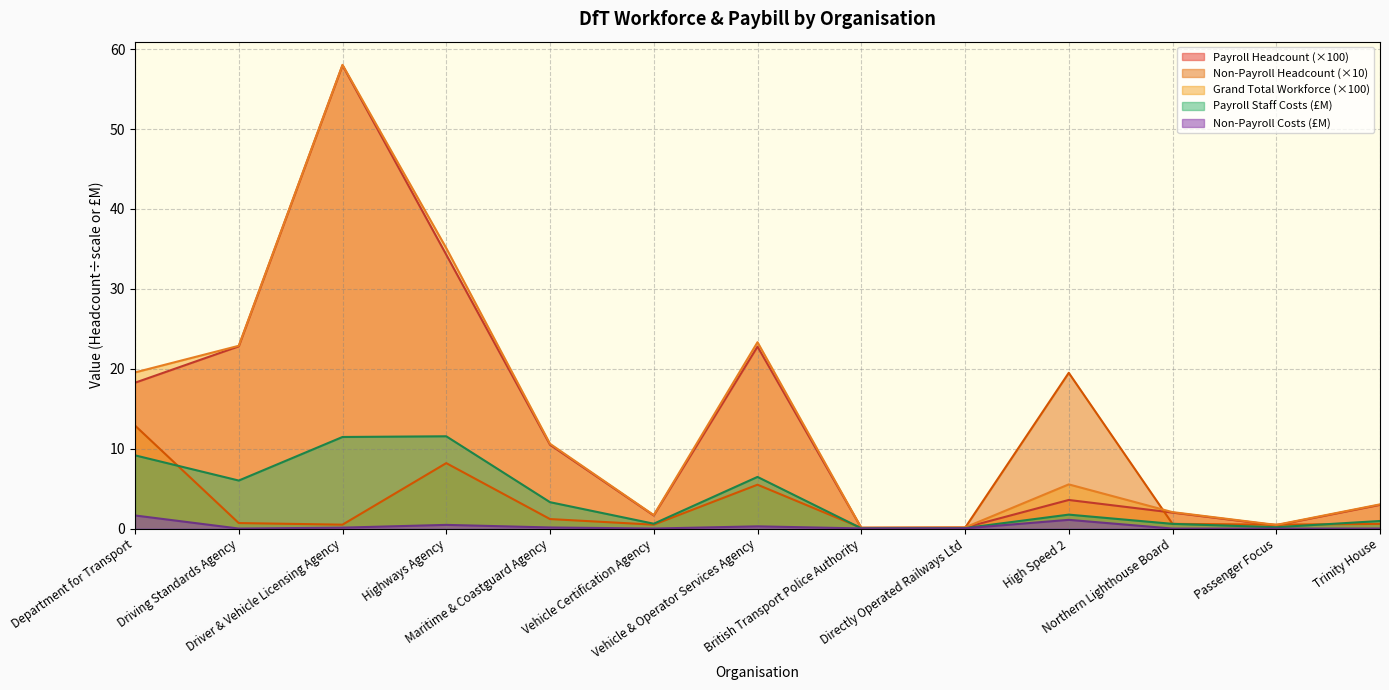

In Grand Total Workforce, how many points are lower than both neighbors (excluding endpoints)?

3